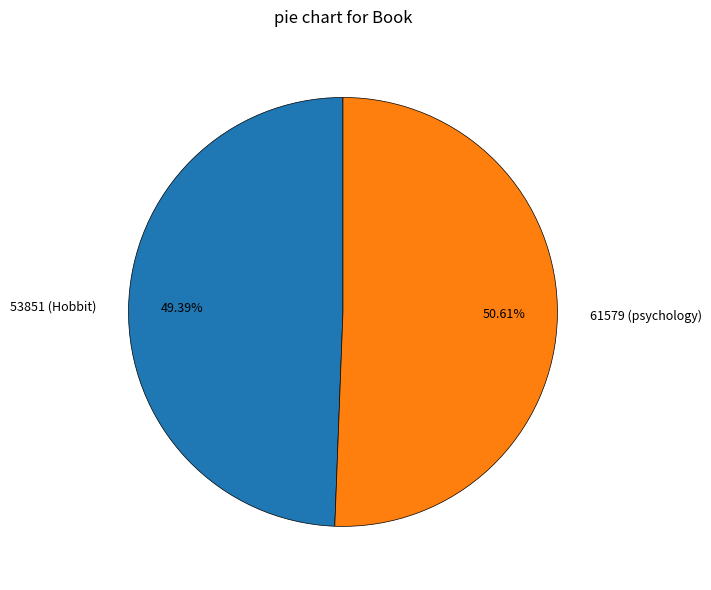

Count the number of slices in the pie.

2